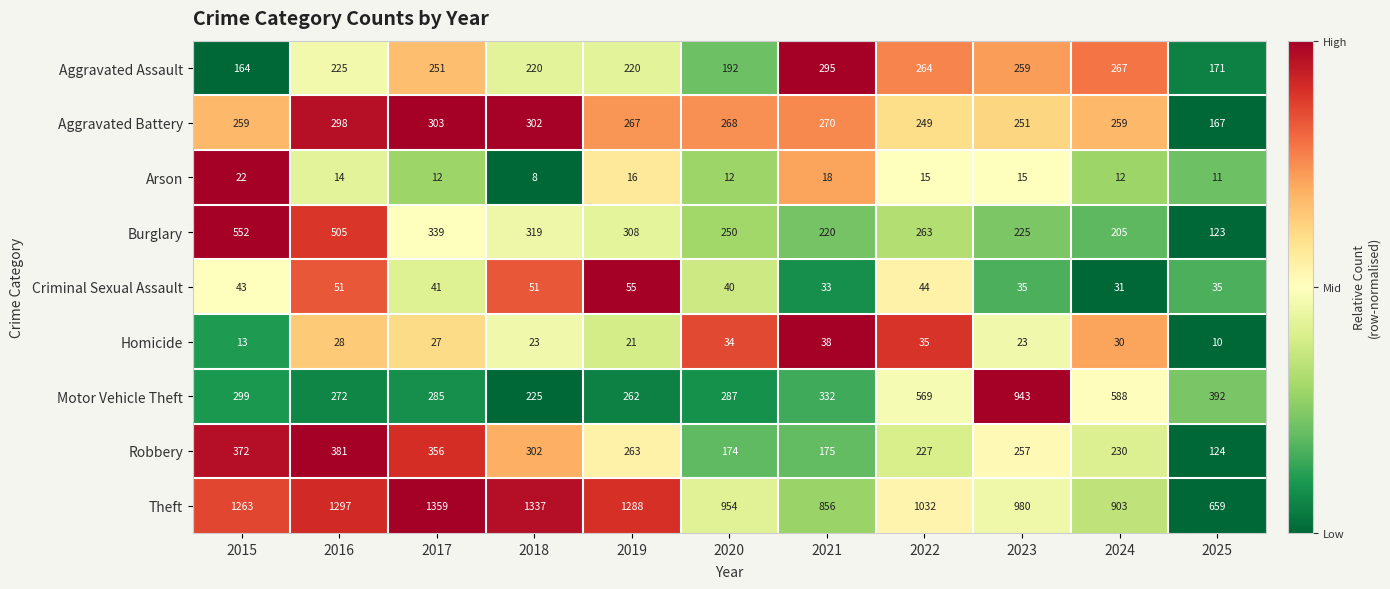

The Arson series shows 24 at 2023. True or false?

False